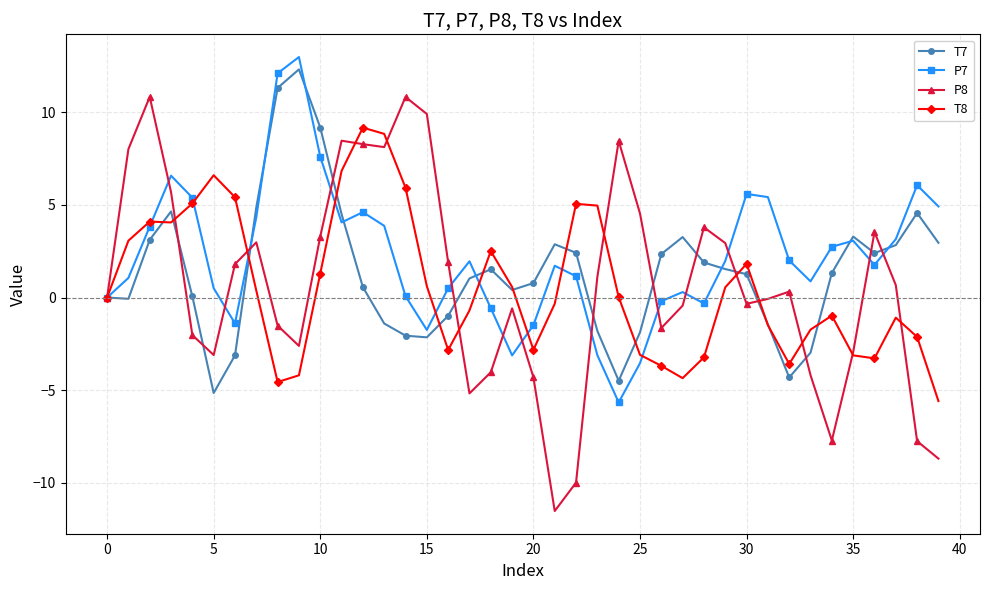

What is the minimum value shown in the chart?

-11.5